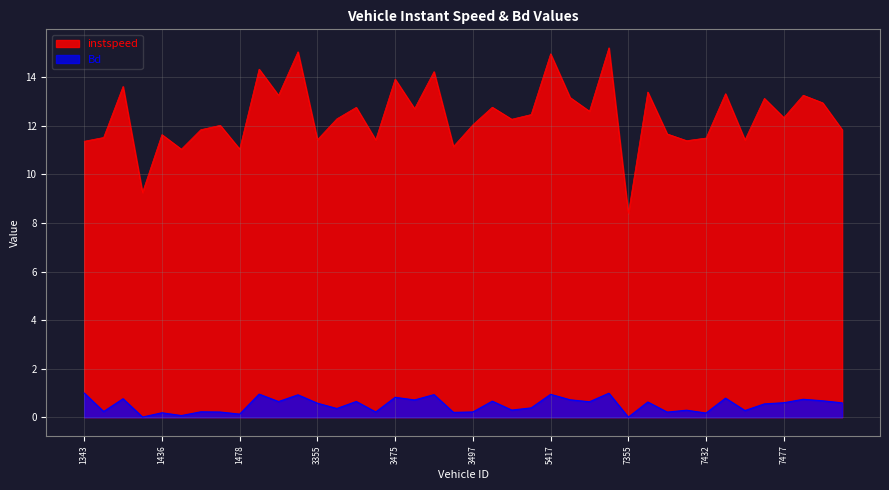

How many interior local valleys does the Bd series have?

15